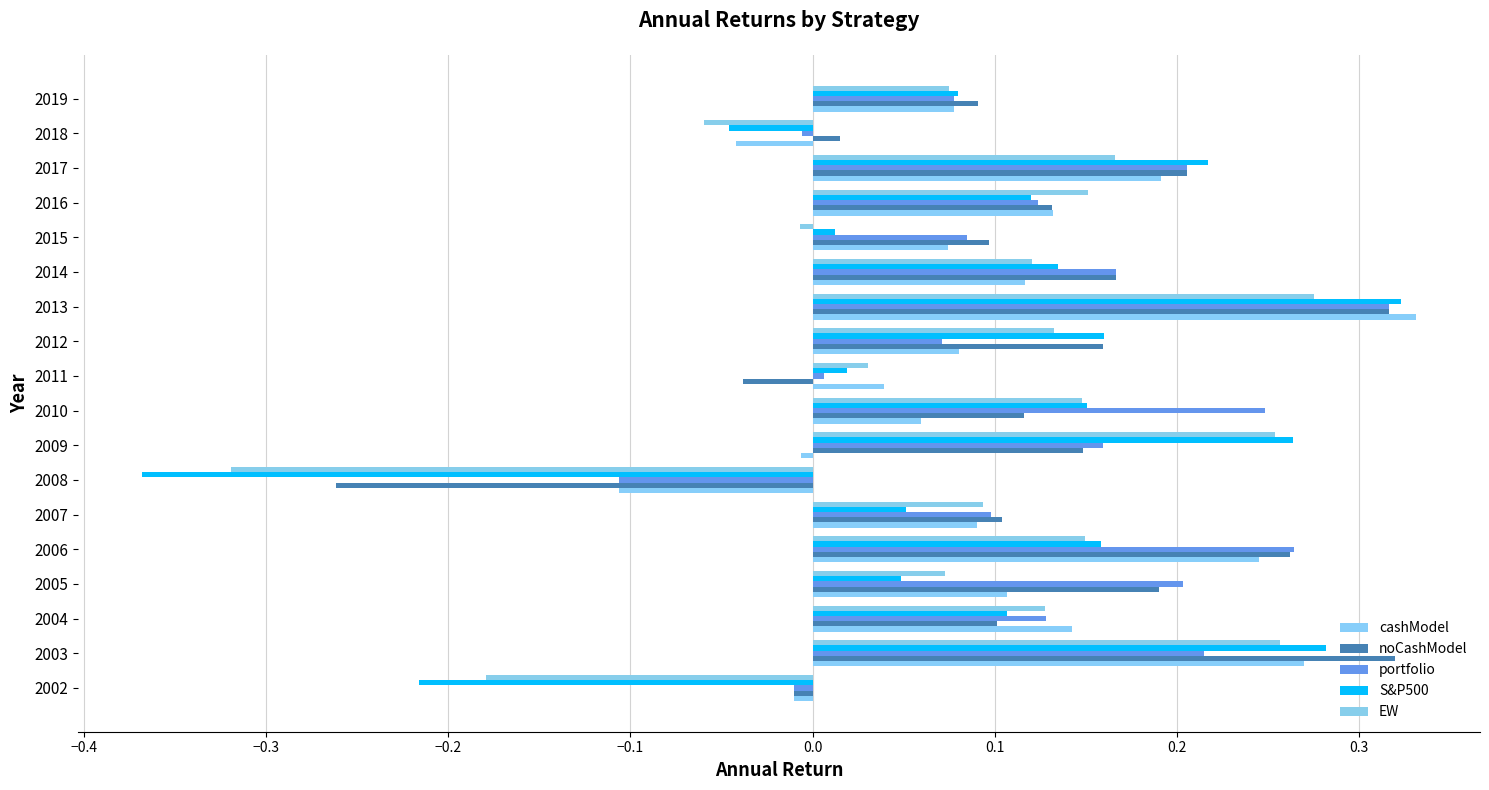

Which series has the largest range (max minus min)?

S&P500